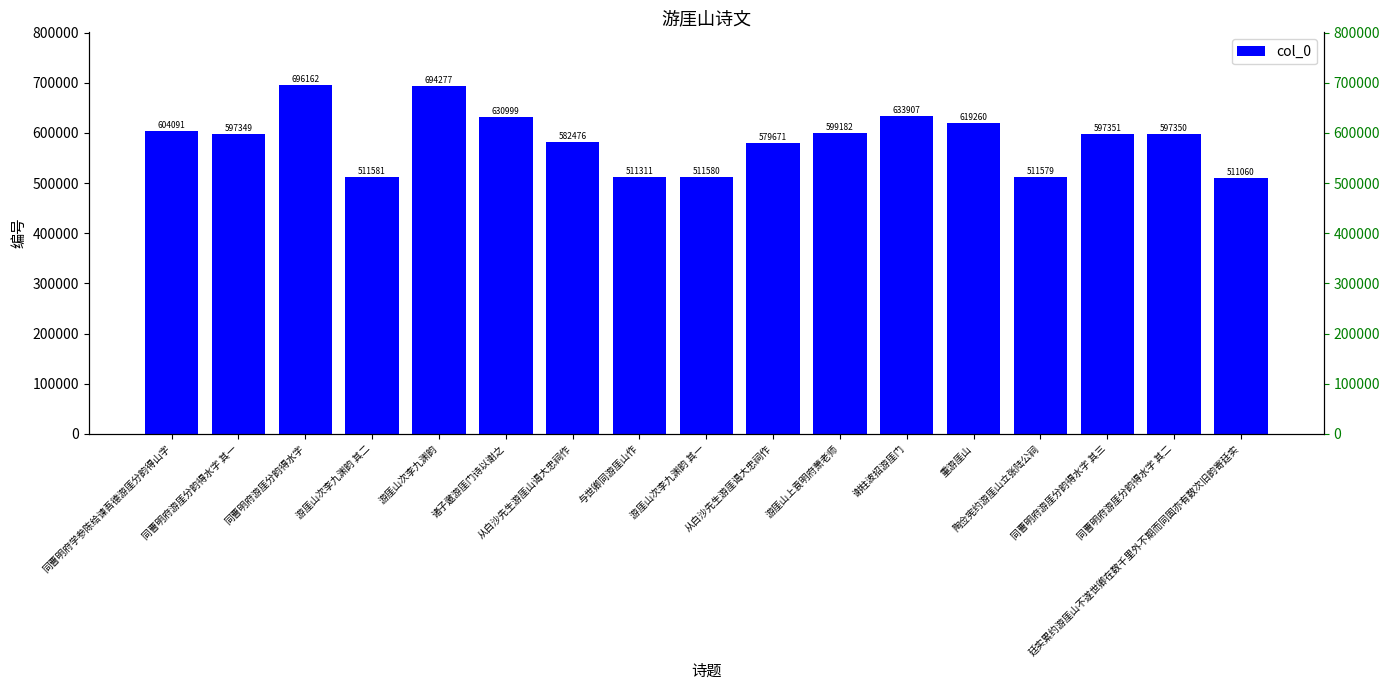

Which category has the lowest value across all series?

廷实累约游厓山不遂世卿在数千里外不期而同固亦有数次旧韵寄廷实